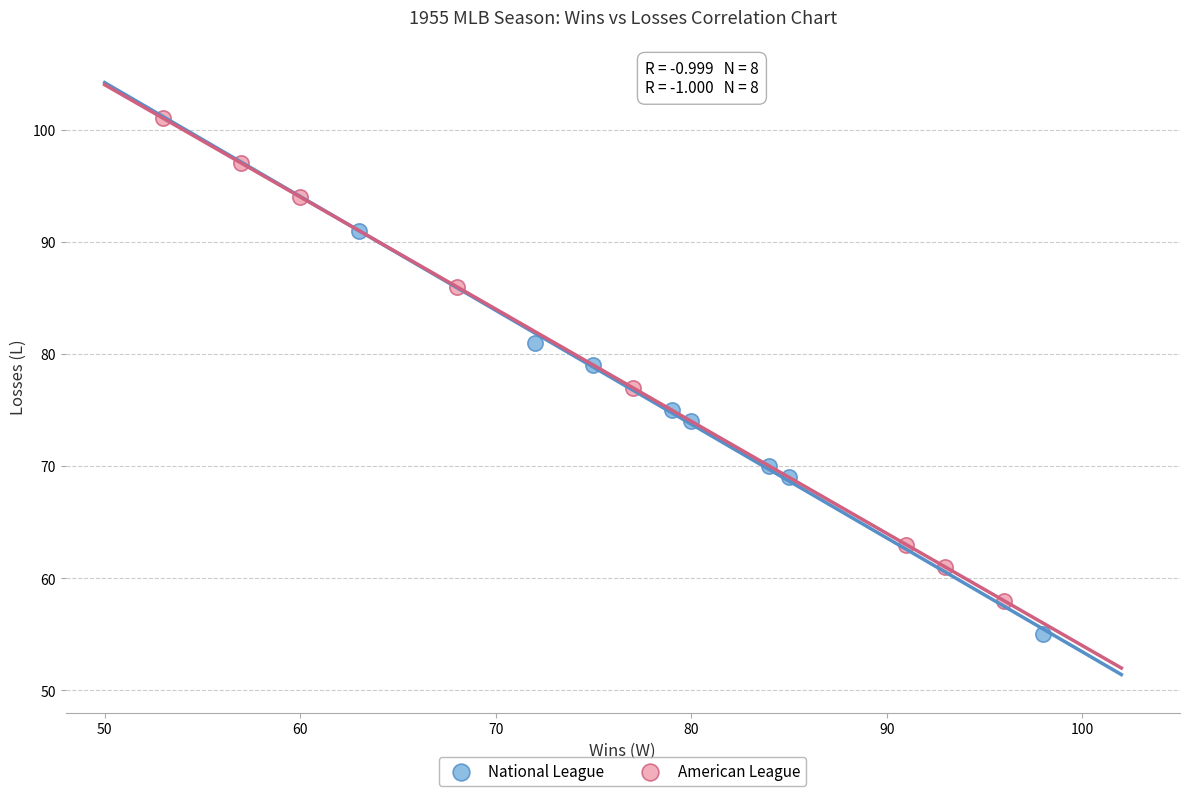

Which series reaches the maximum Y coordinate?

American League